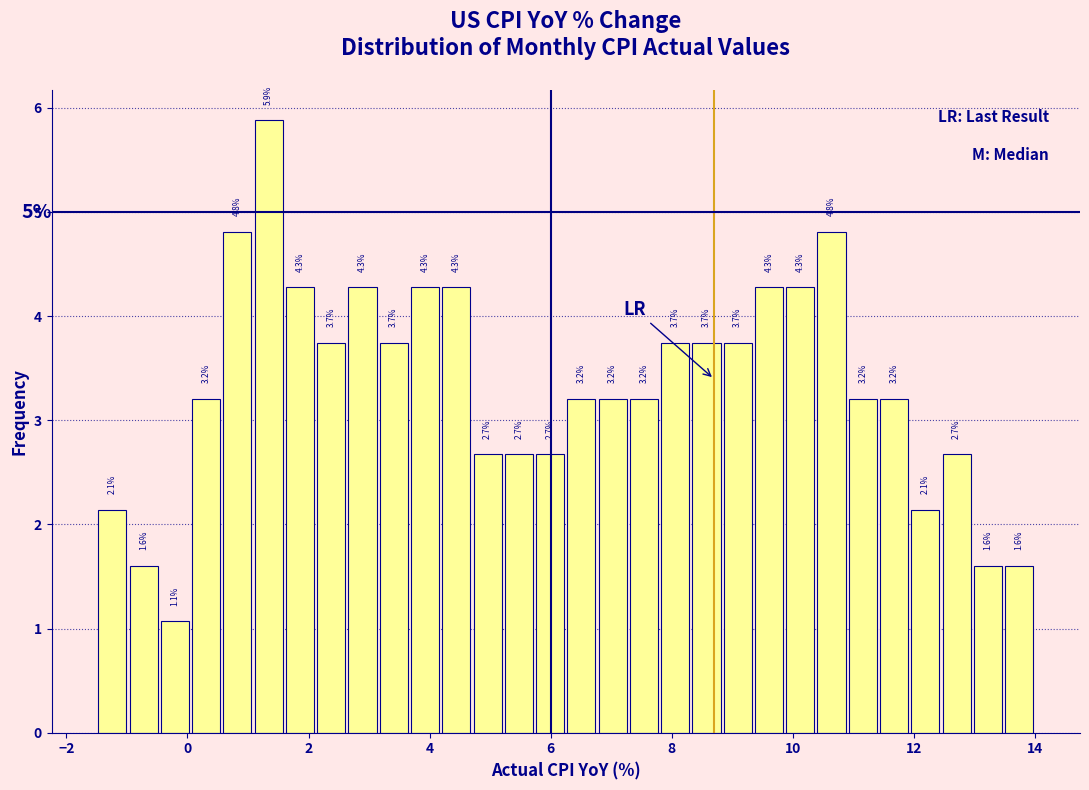

Read against the x-axis, roughly where is the centre of the tallest bar?

1.4